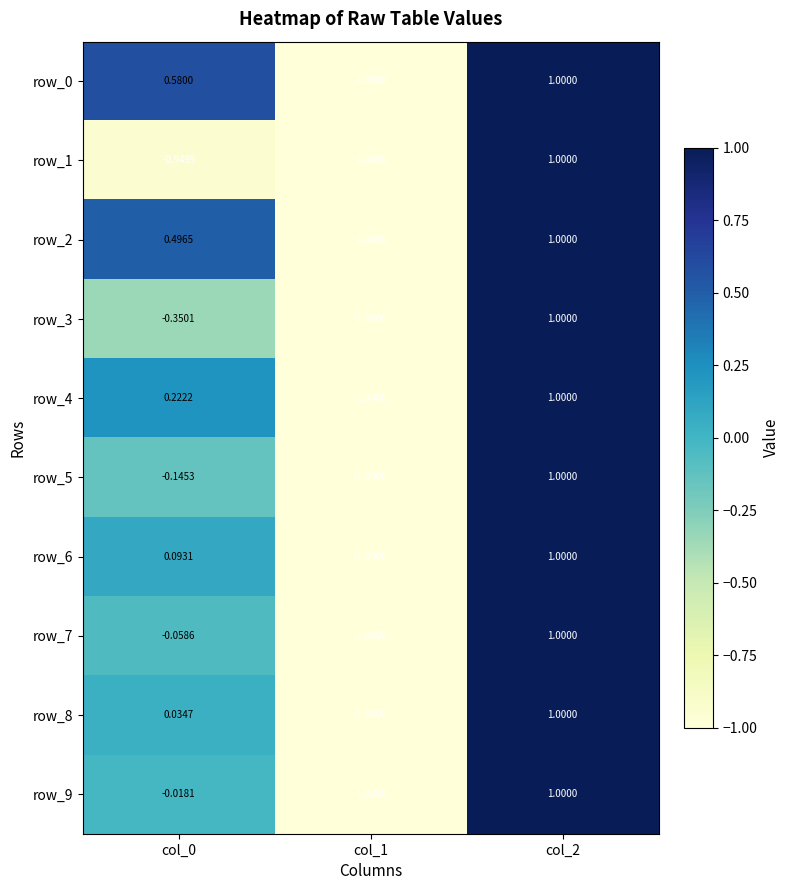

The value of row_5 at col_1 is -1.0. True or false?

True